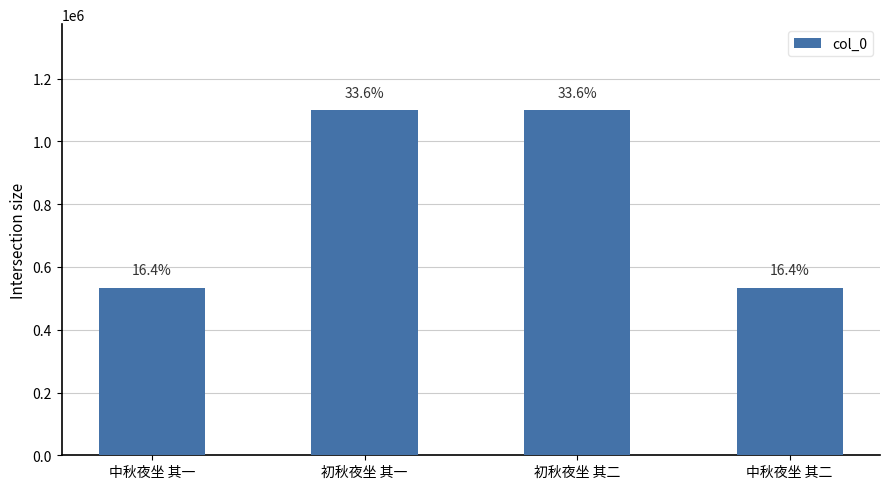

The value at 中秋夜坐 其二 is 219604. True or false?

False